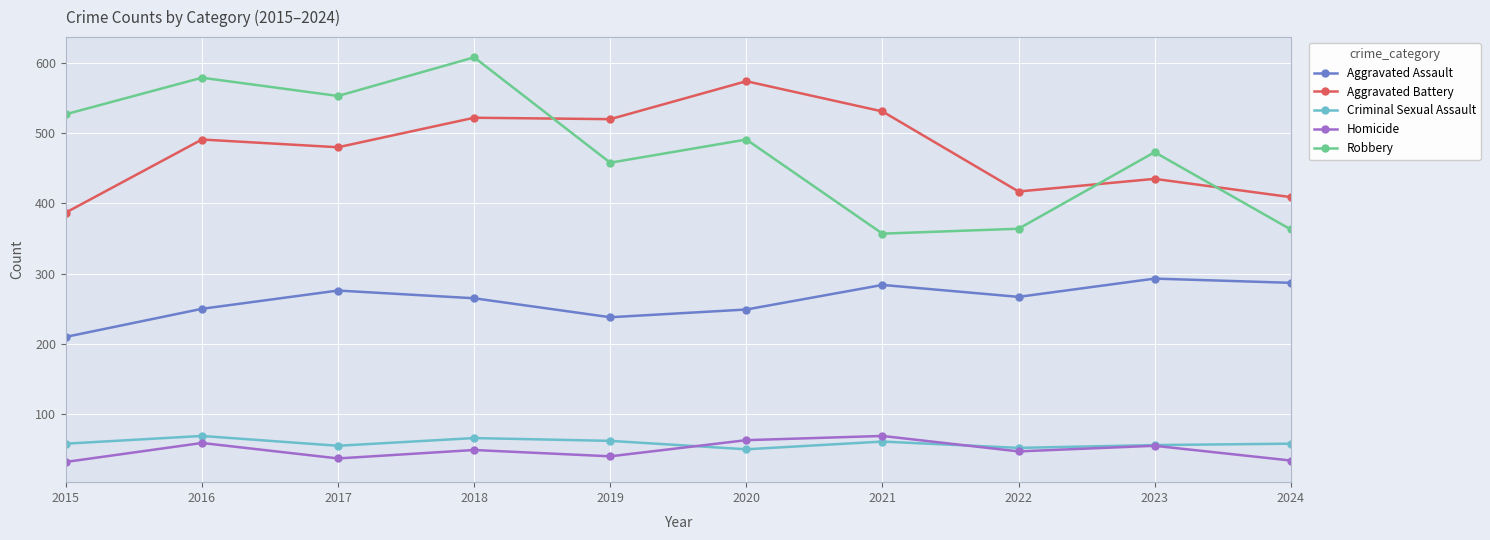

True or false: Aggravated Battery and Homicide cross at least once.

False